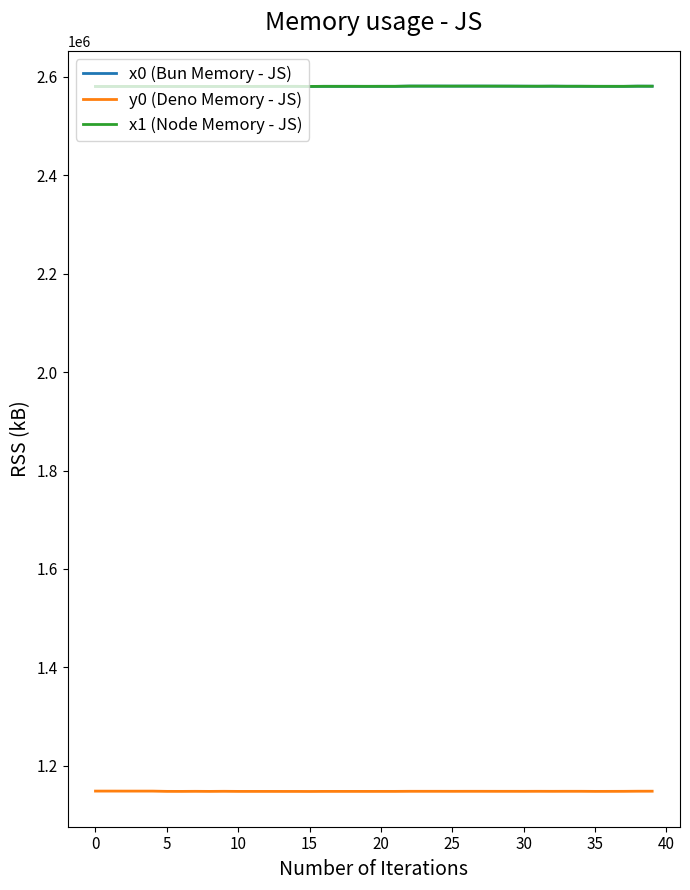

True or false: x0 (Bun Memory - JS) and y0 (Deno Memory - JS) intersect in this chart.

False